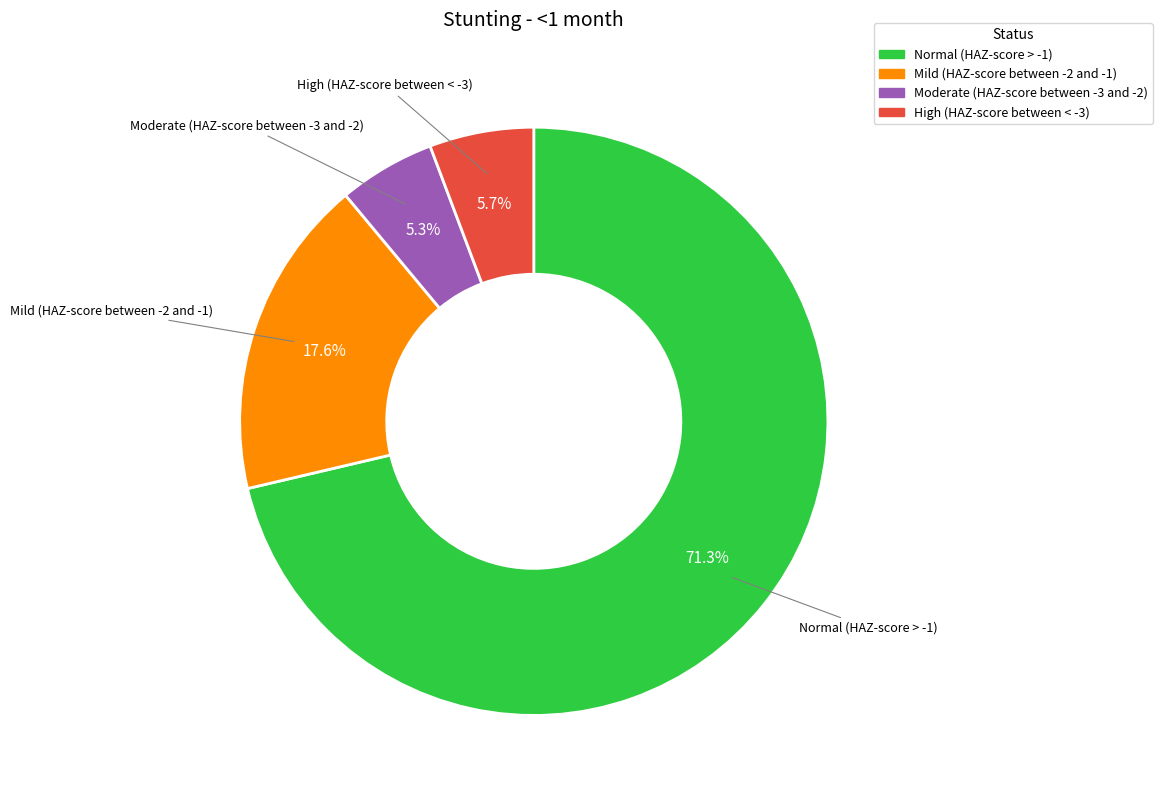

Is there any slice that represents more than half of the pie?

Yes